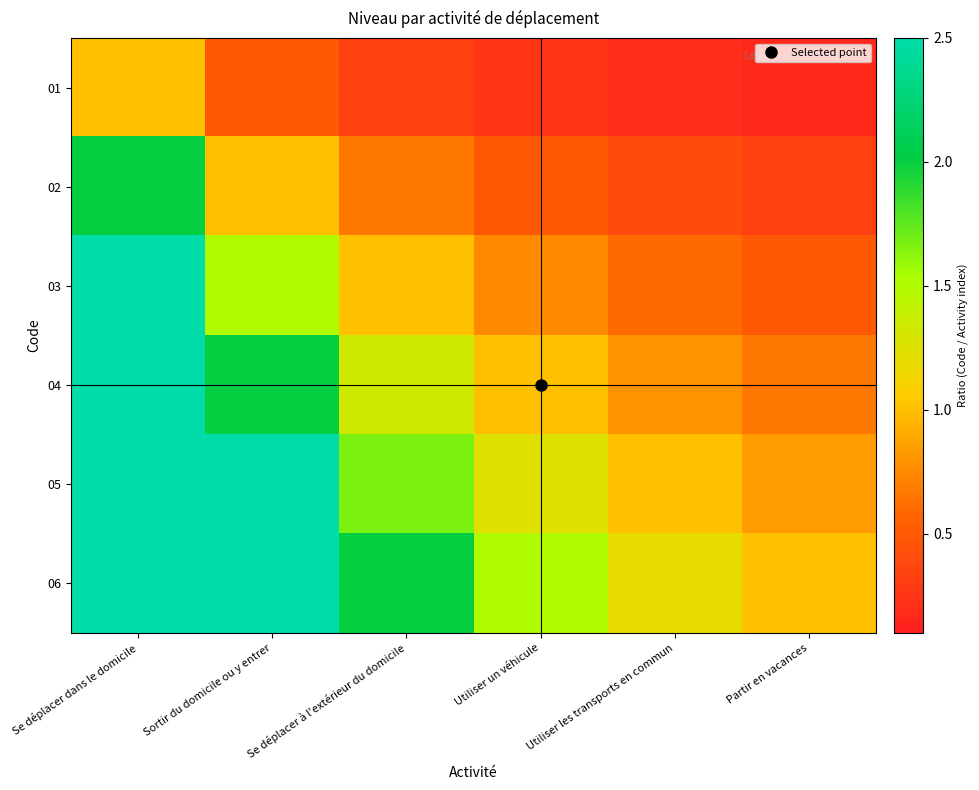

Which category has the highest value across all series?

Se déplacer dans le domicile